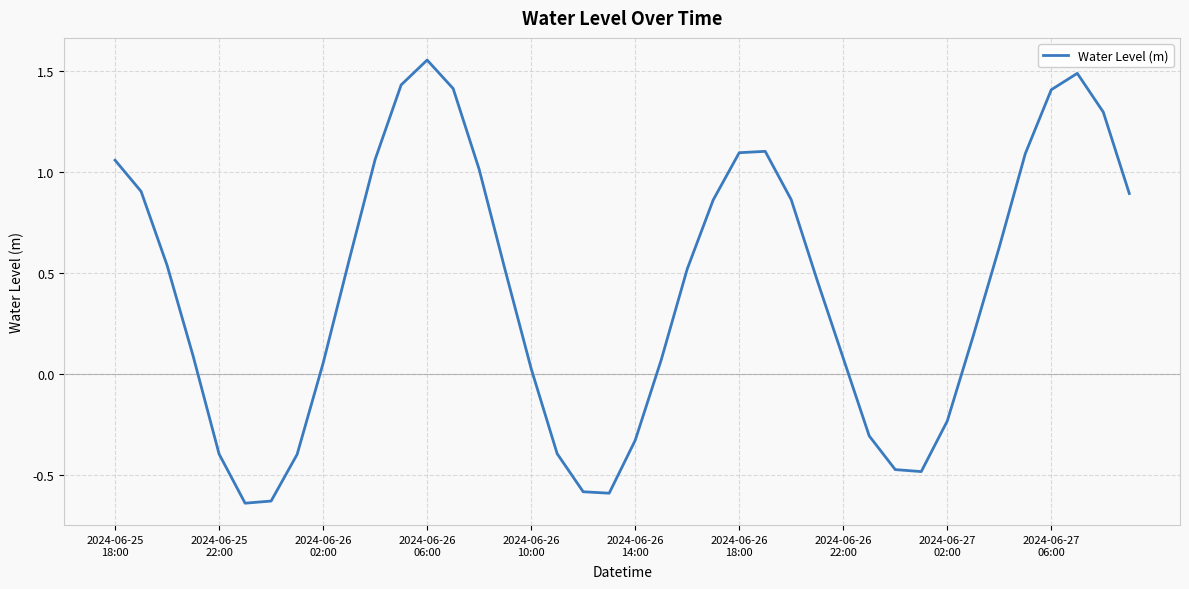

What is the difference between the maximum and minimum values?

2.2